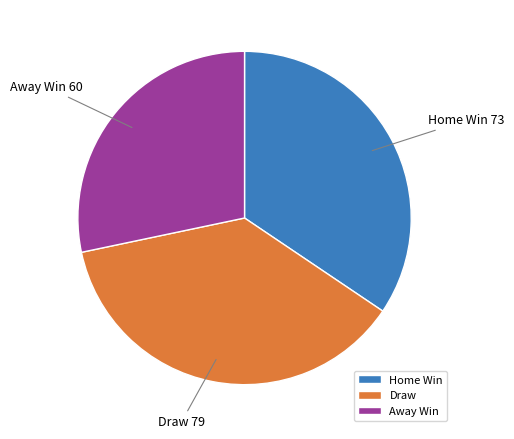

Is it true that Home Win is 49% of the pie?

False